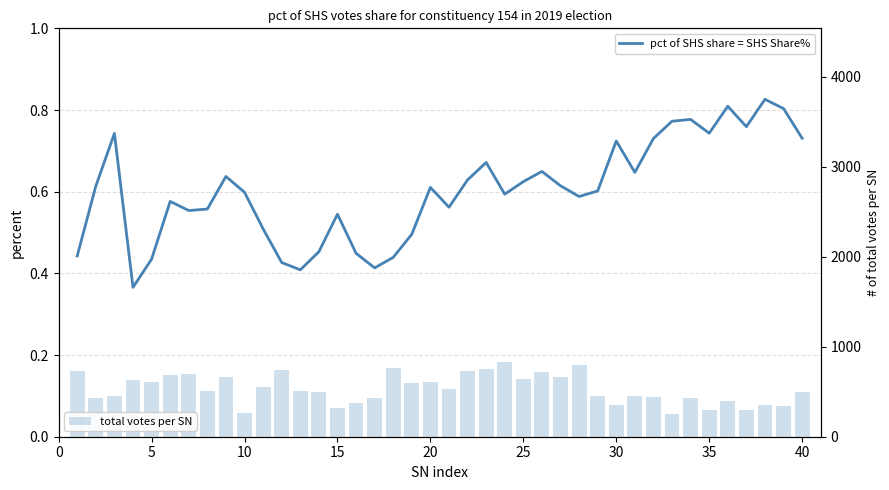

What is the average value of the total votes per SN series?

532